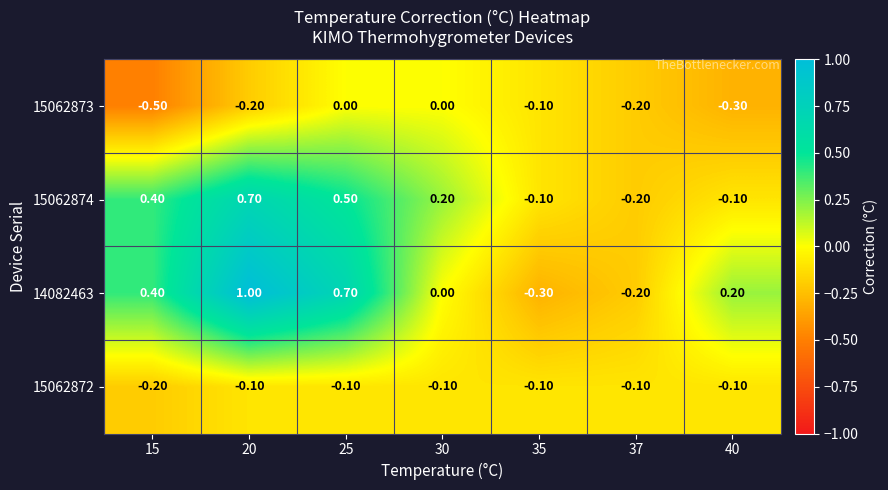

What is the greatest value displayed?

1.0